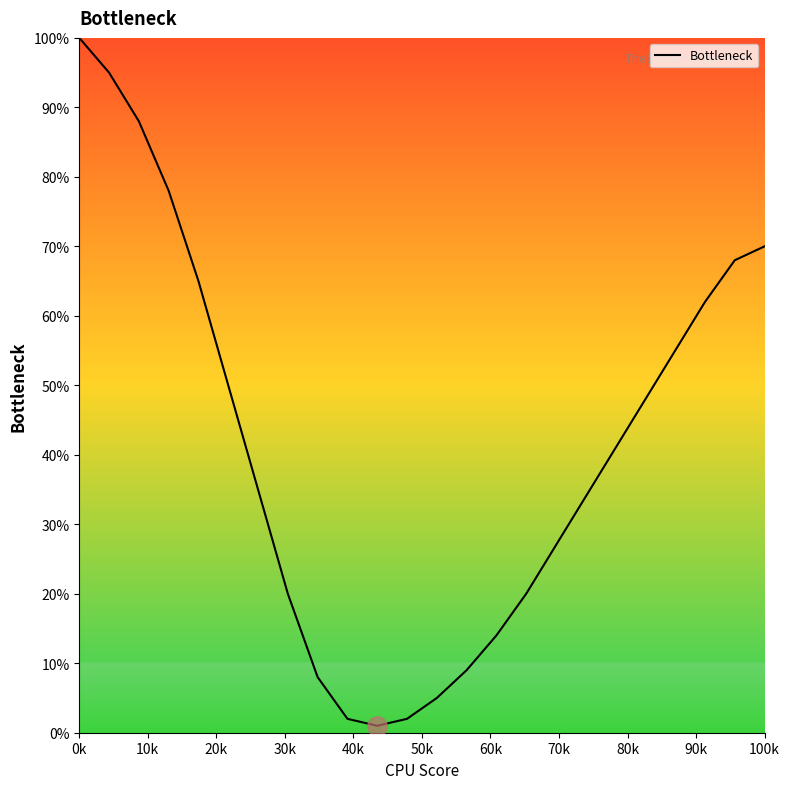

What is the difference between the maximum and minimum values?

99